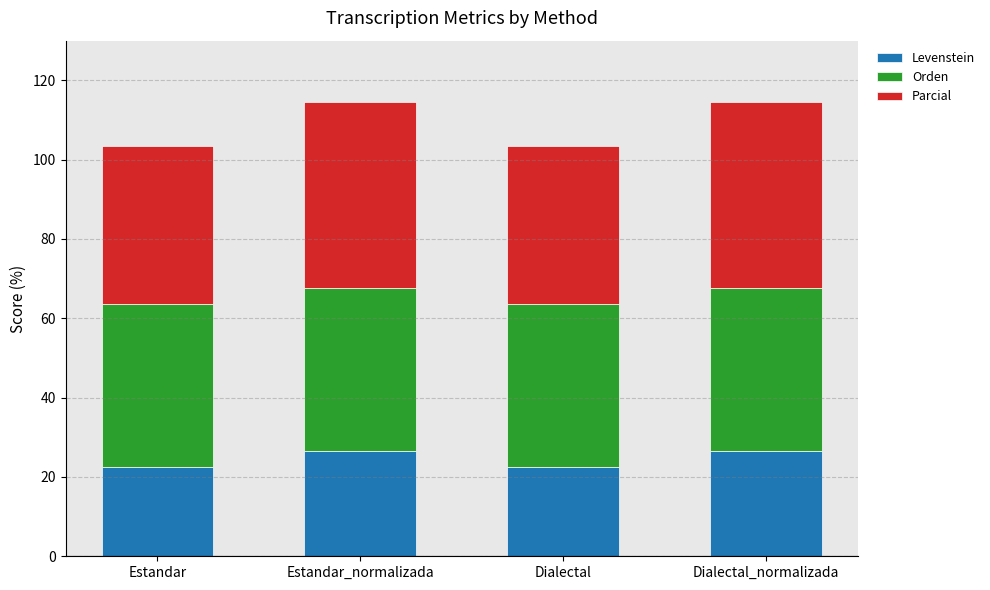

What is the average value of the Levenstein series?

24.6